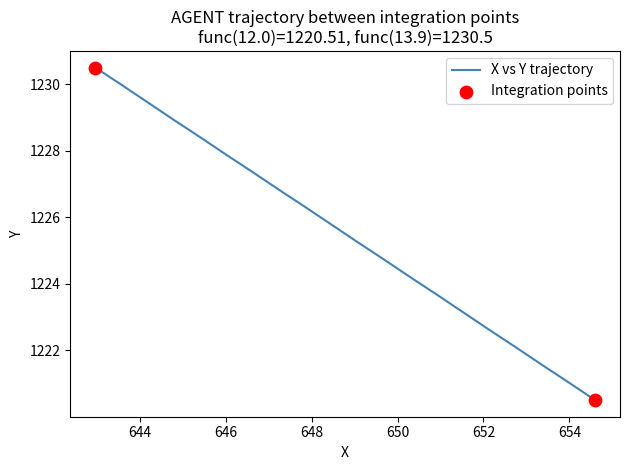

Approximately how many times larger is the value at 13.9 compared to 12.8?

1.0